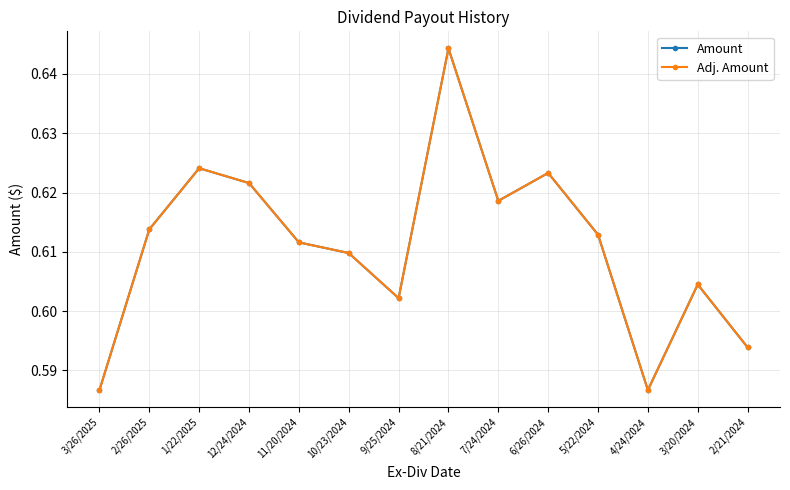

True or false: Amount and Adj. Amount cross at least once.

False